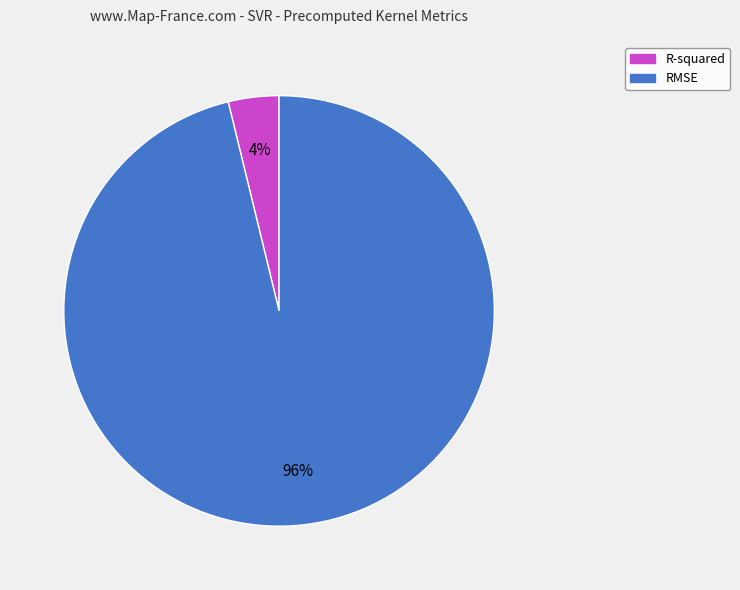

To the nearest percent, what portion does R-squared represent?

4%